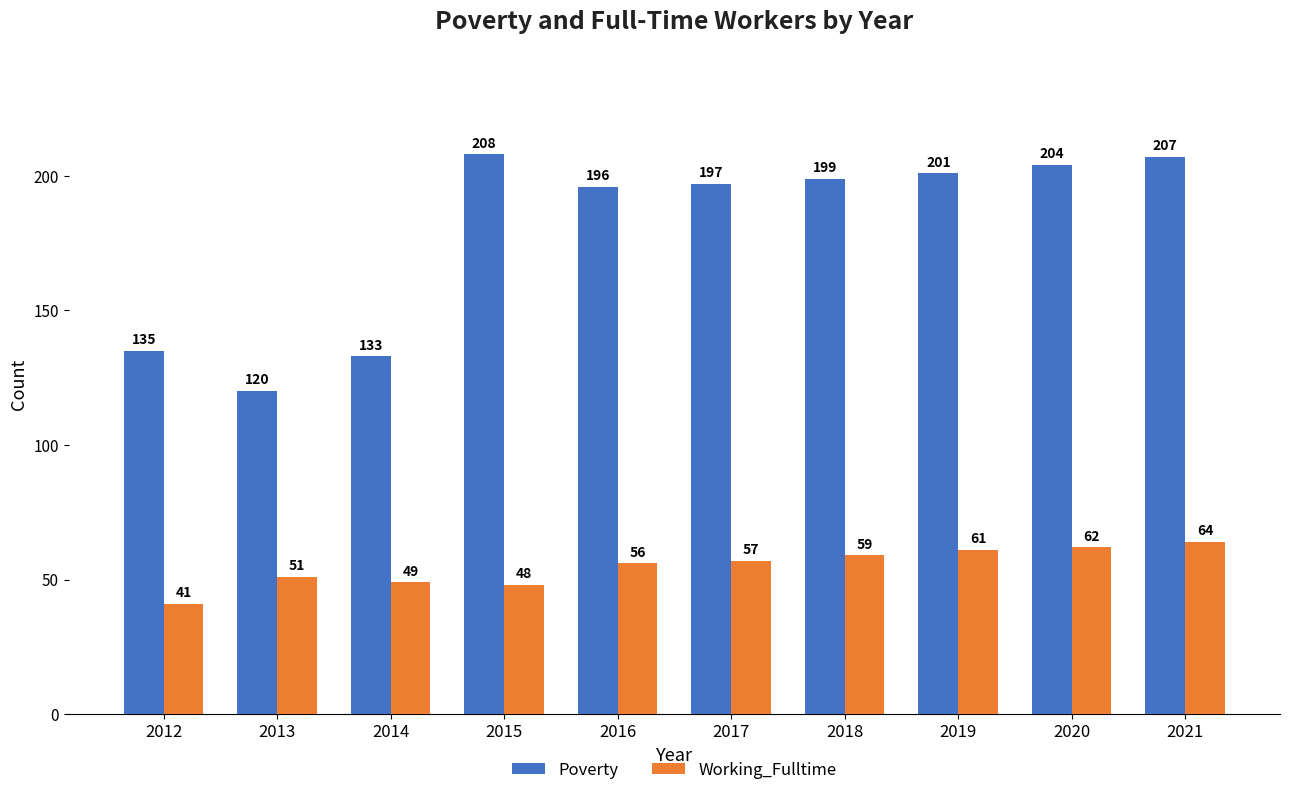

What are all the series names shown in the legend?

Poverty, Working_Fulltime